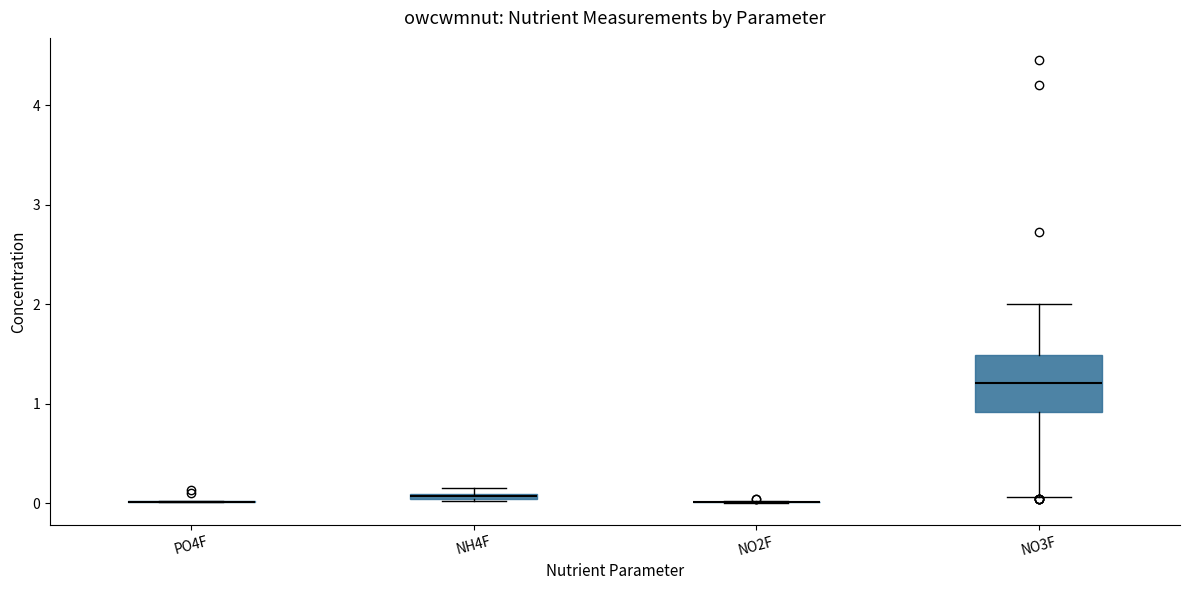

Where is the upper edge of the box for NH4F on the y-axis? The values are not printed on the chart, so give them approximately, as read against the axis.

0.1